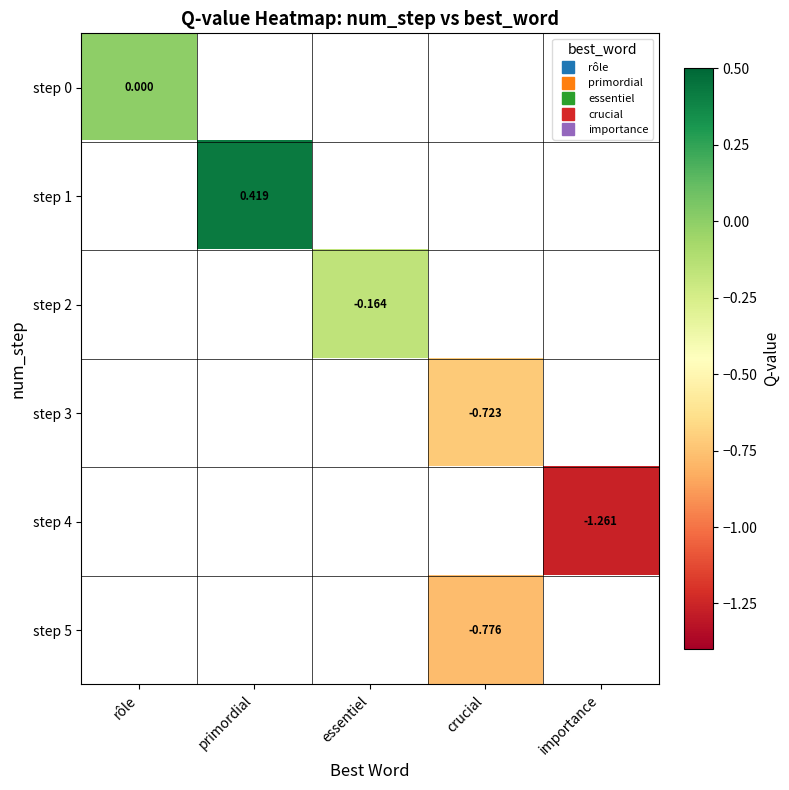

Which has a higher value, crucial or rôle?

rôle